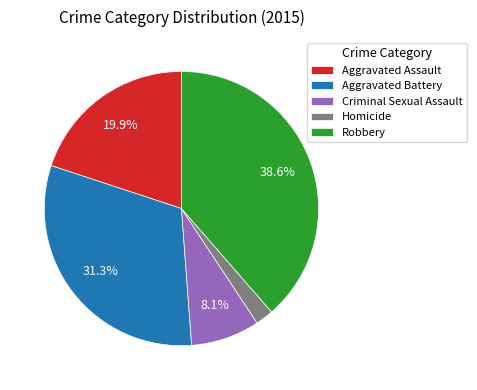

Count the number of slices in the pie.

5